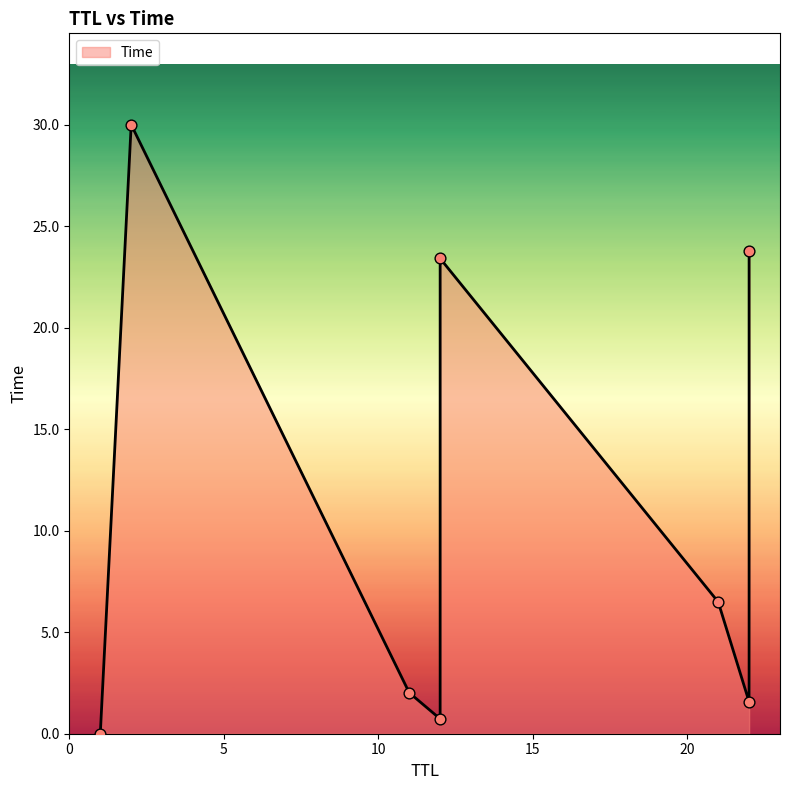

Between 21 and 2, which is larger?

2